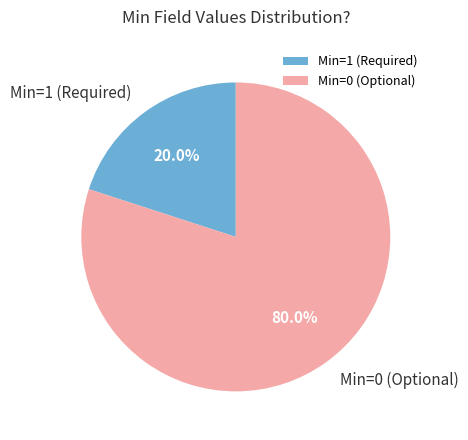

Is there a majority slice in this chart?

Yes